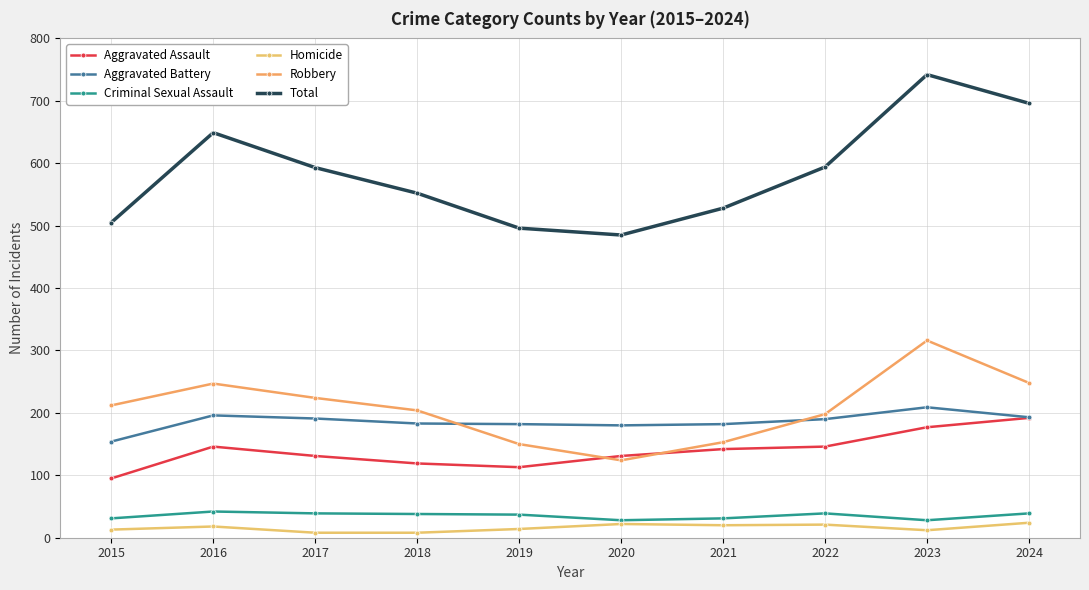

Count the number of data series in this chart.

6